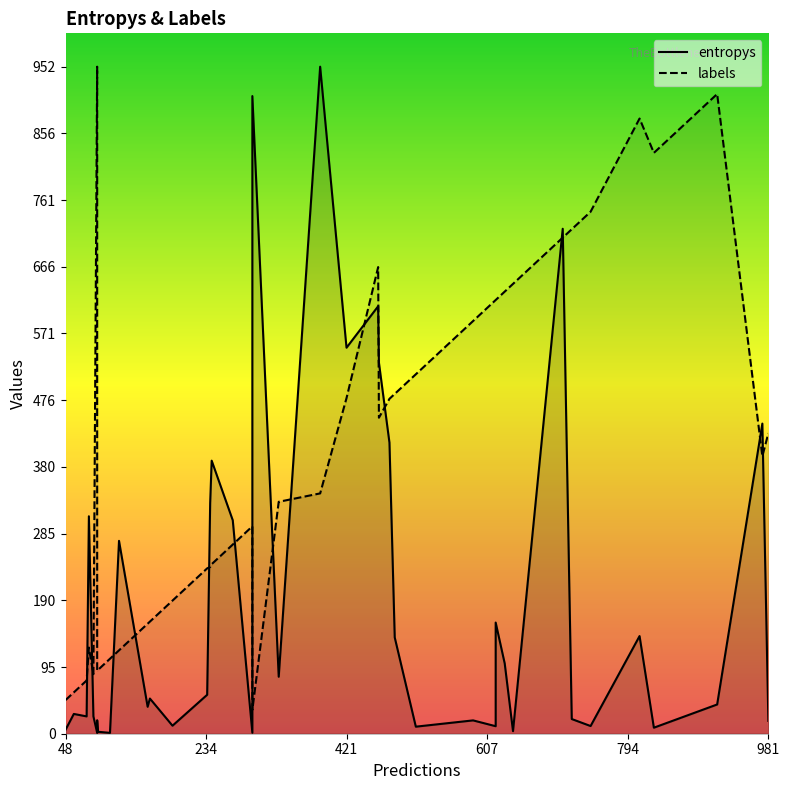

What is the difference between the maximum and minimum values in the entropys series?

950.8